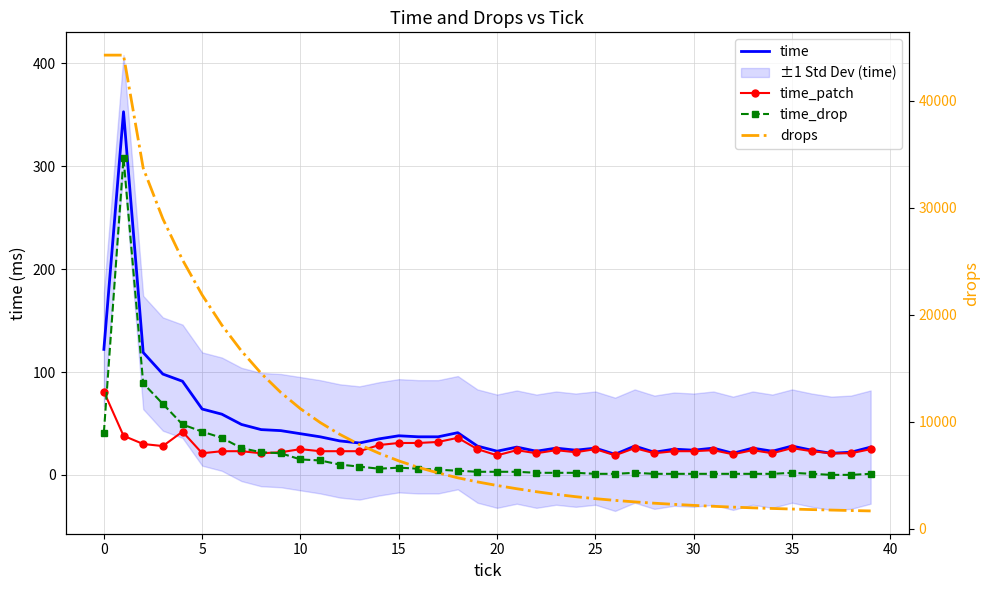

What is the spread (max minus min) of values at 28?

2395